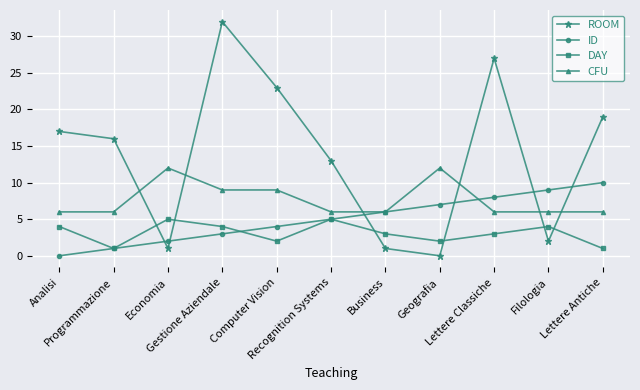

The ROOM series shows 16 at Programmazione. True or false?

True